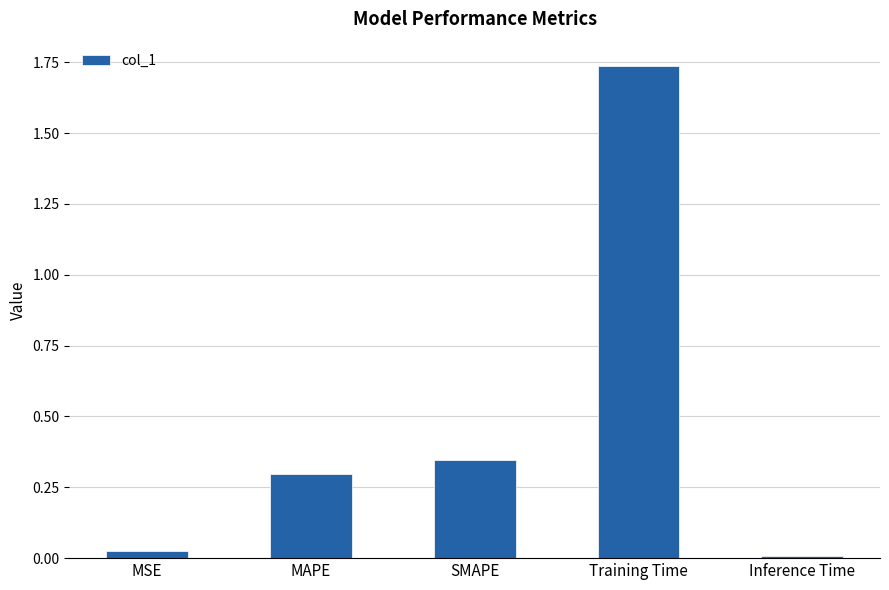

Rank the categories by value from lowest to highest.

Inference Time, MSE, MAPE, SMAPE, Training Time